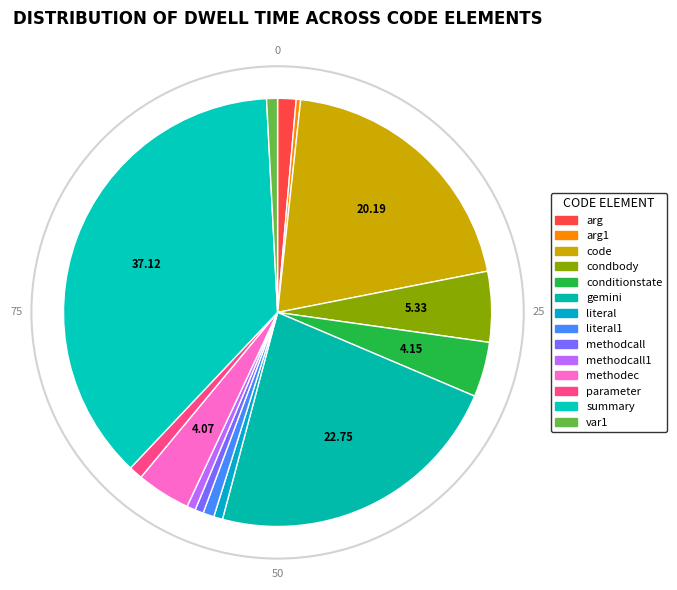

Combined, do methodcall and arg account for over 50%?

No